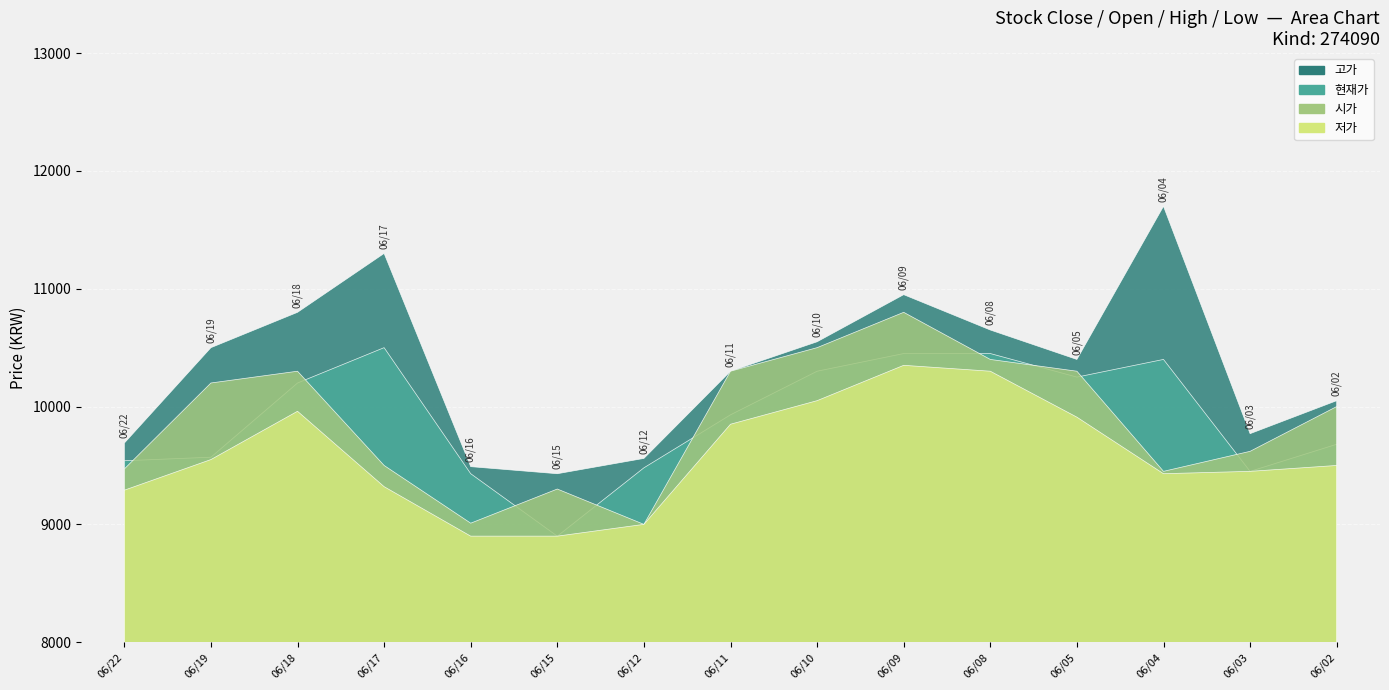

Which series changed the most between 20200618 and 20200615?

고가